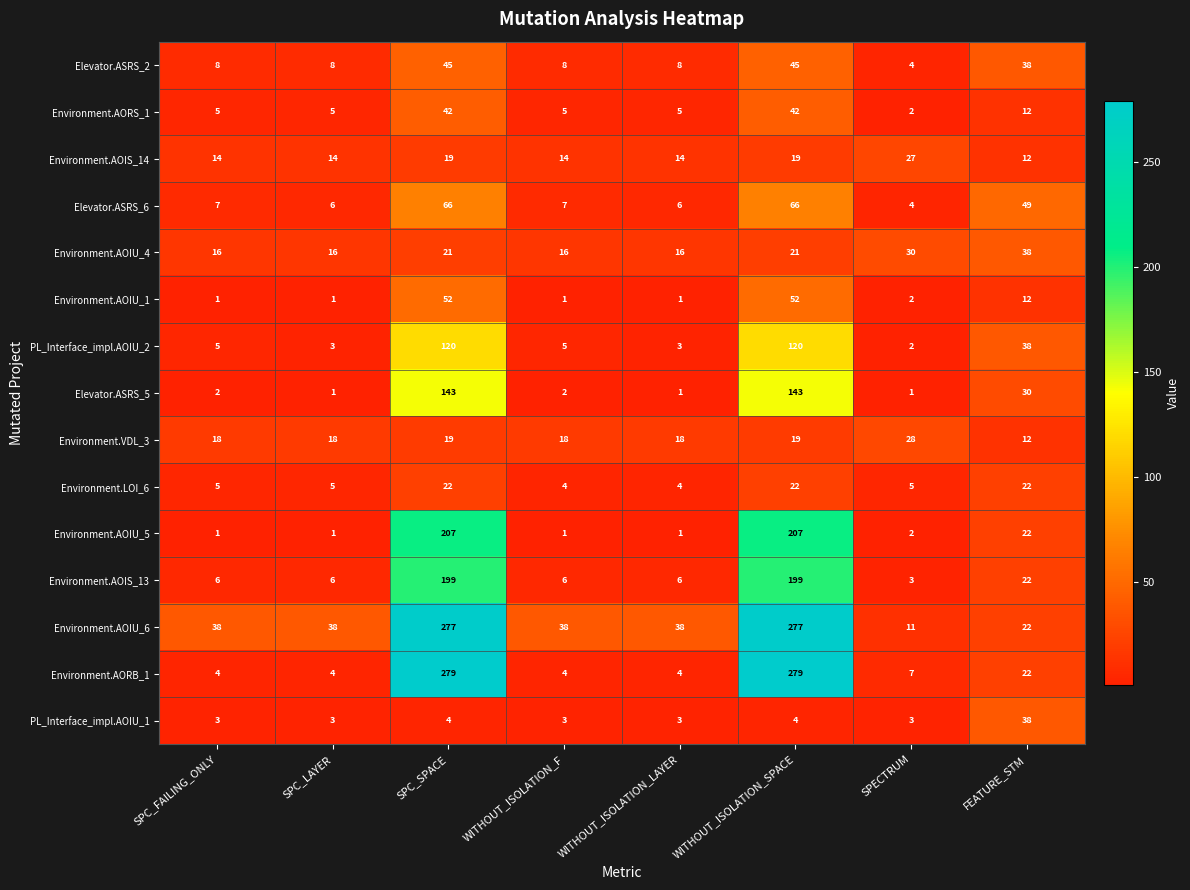

Which series has the widest spread of values?

Environment.AORB_1